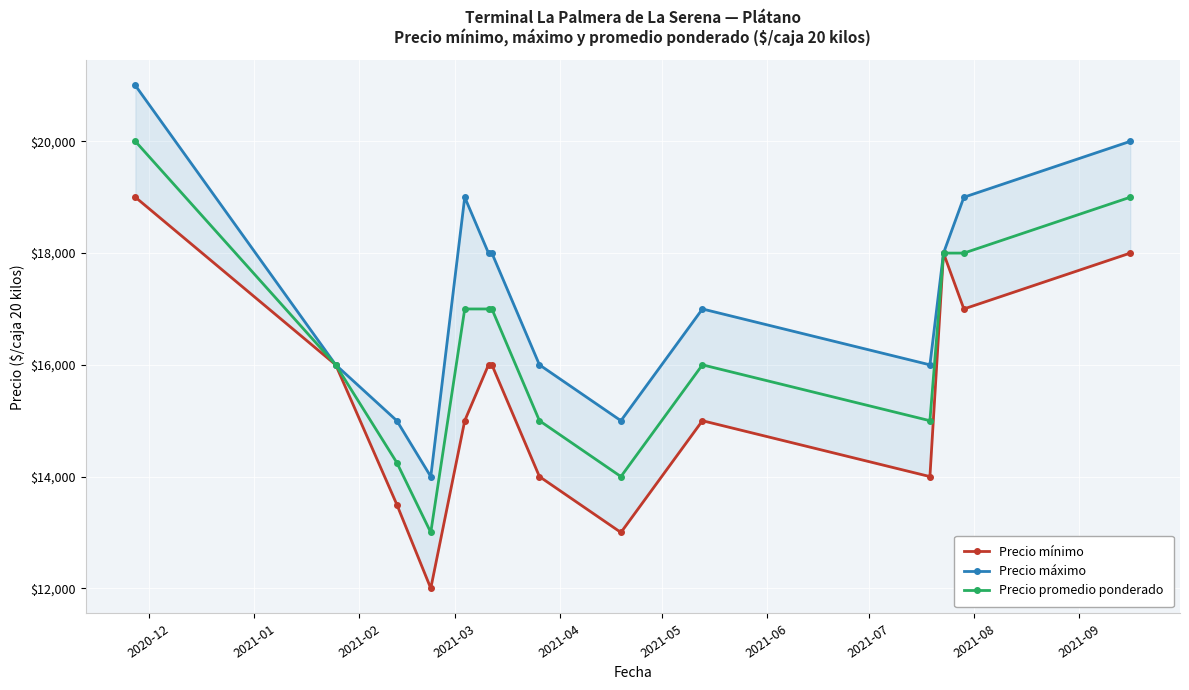

What is the highest value of the Precio promedio ponderado series?

20000